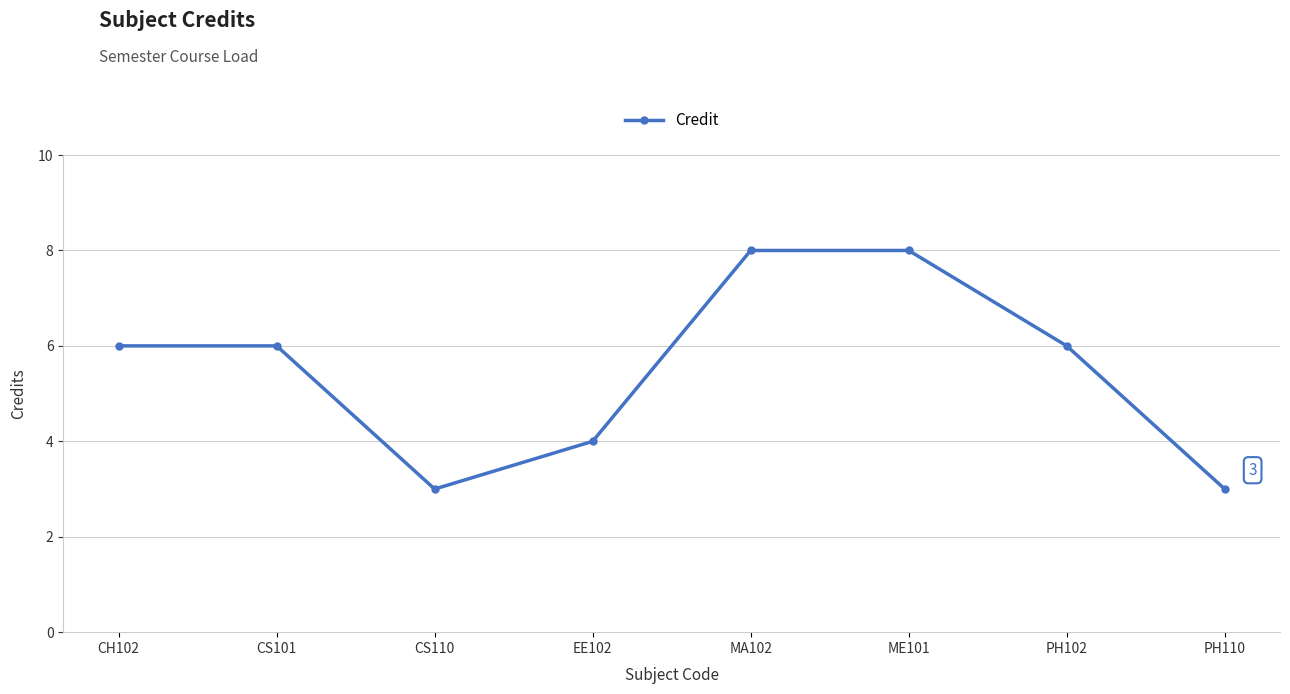

How many values are between 4 and 8?

6